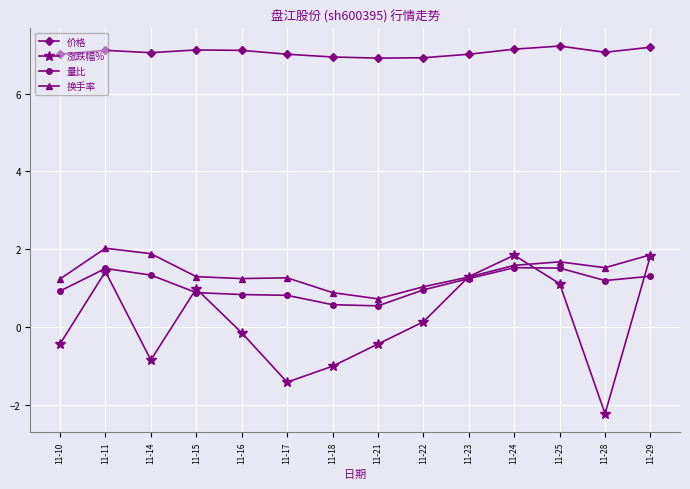

True or false: 价格 and 换手率 cross at least once.

False